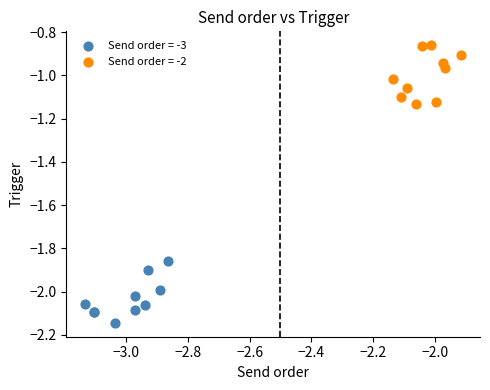

What are all the series names shown in the legend?

Send order = -3, Send order = -2